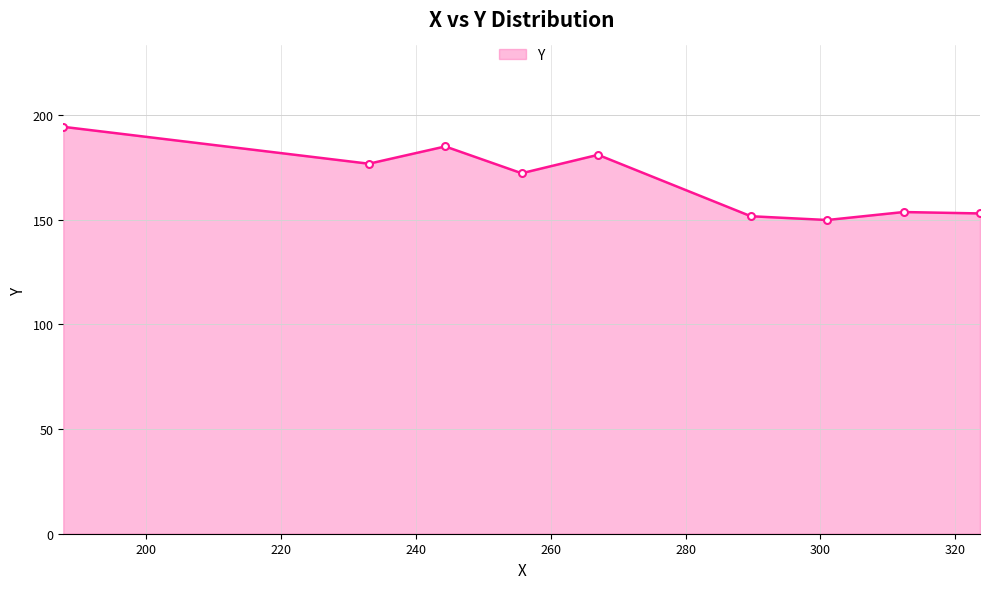

What is the difference between the second highest and second lowest values?

33.3